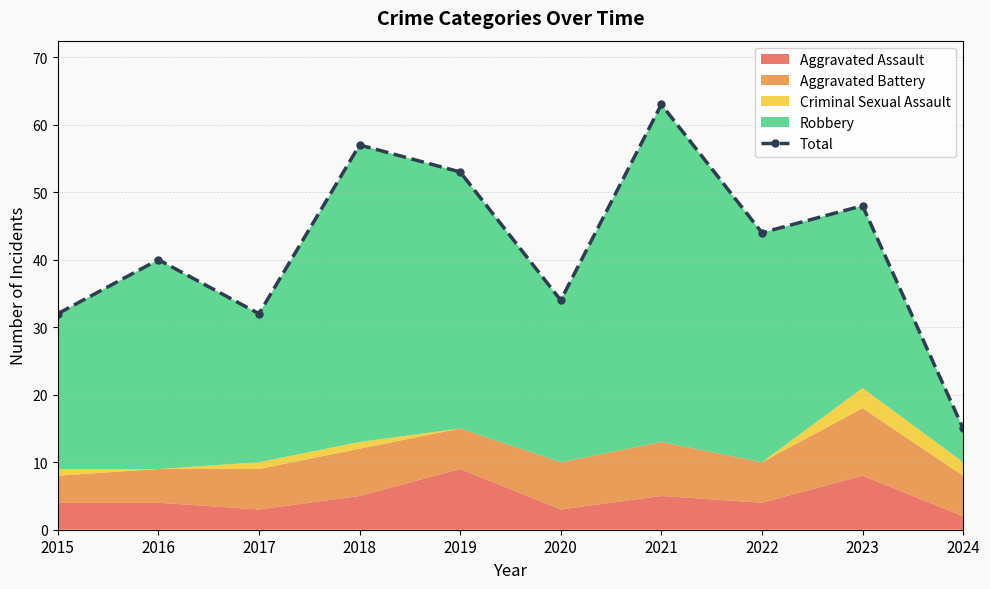

Reading right to left, what are all the values shown in this chart?

2024=15	2023=48	2022=44	2021=63	2020=34	2019=53	2018=57	2017=32	2016=40	2015=32